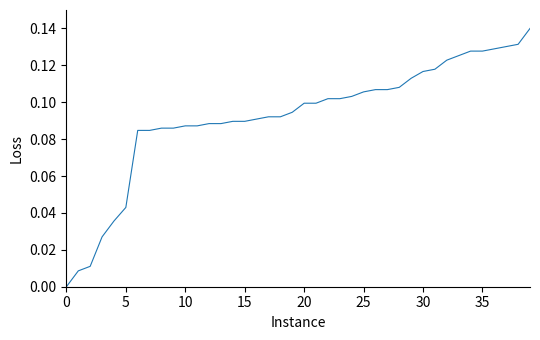

Which category has the highest value across all series?

39